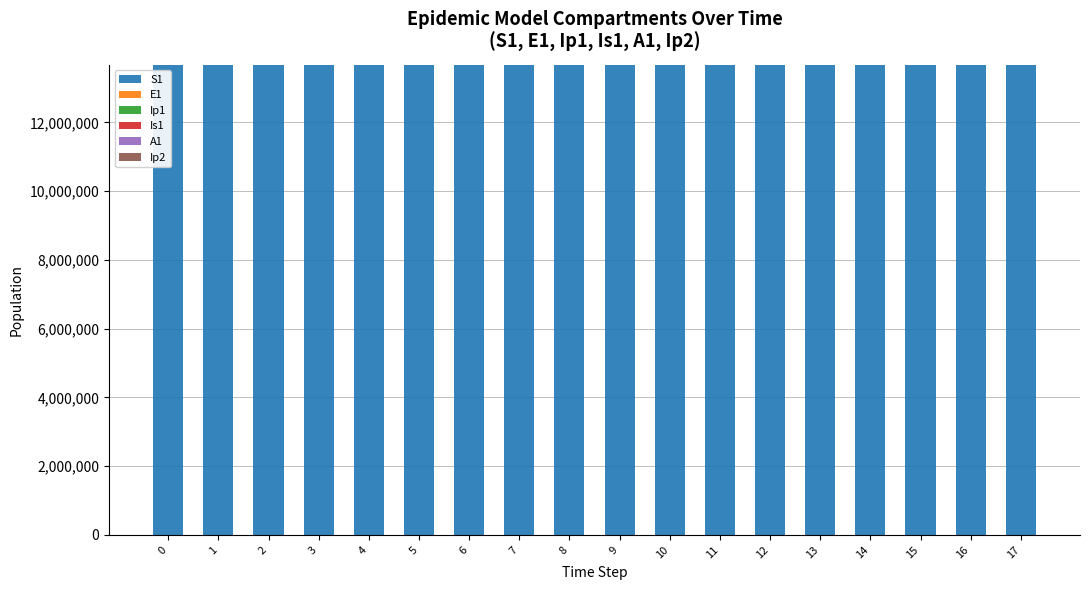

The value of S1 at 17 is 13677939.7. True or false?

True